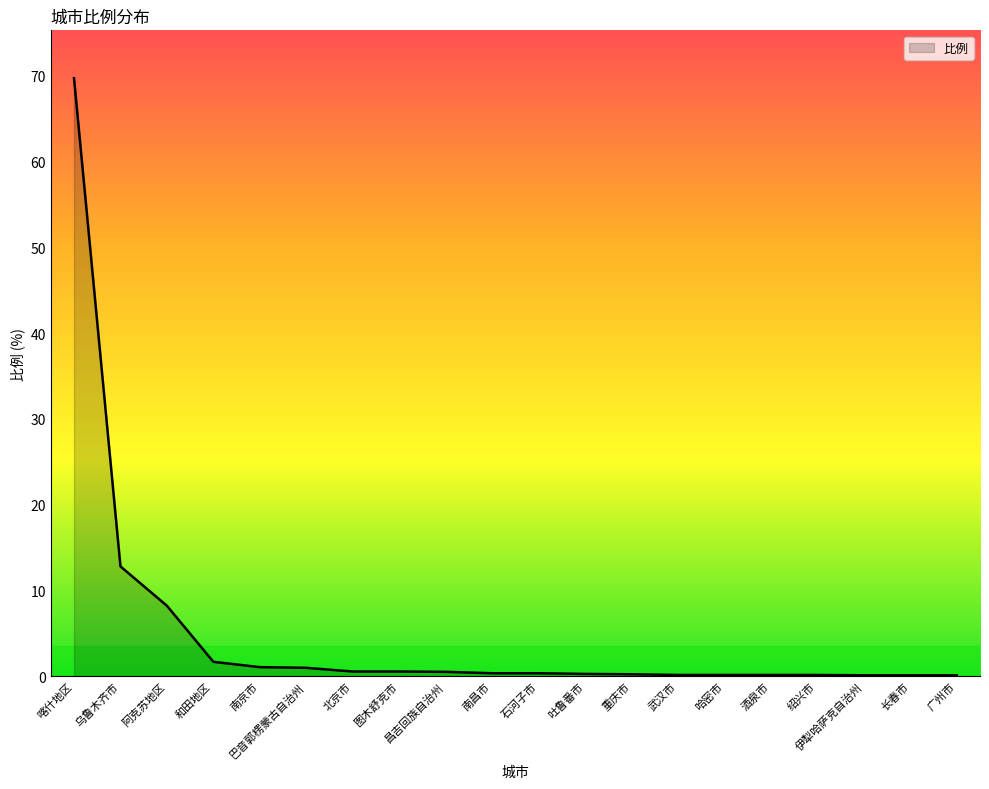

What position from the right is 乌鲁木齐市?

19